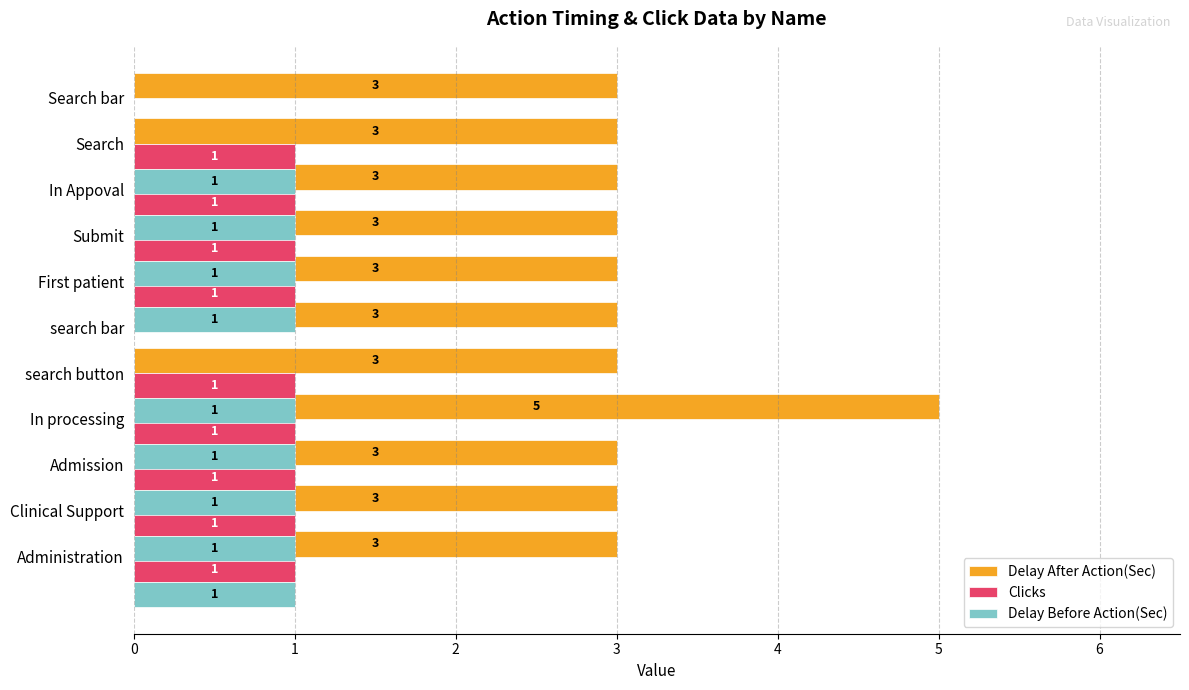

What is the value of the Delay After Action(Sec) bar at the 8th from the left?

3